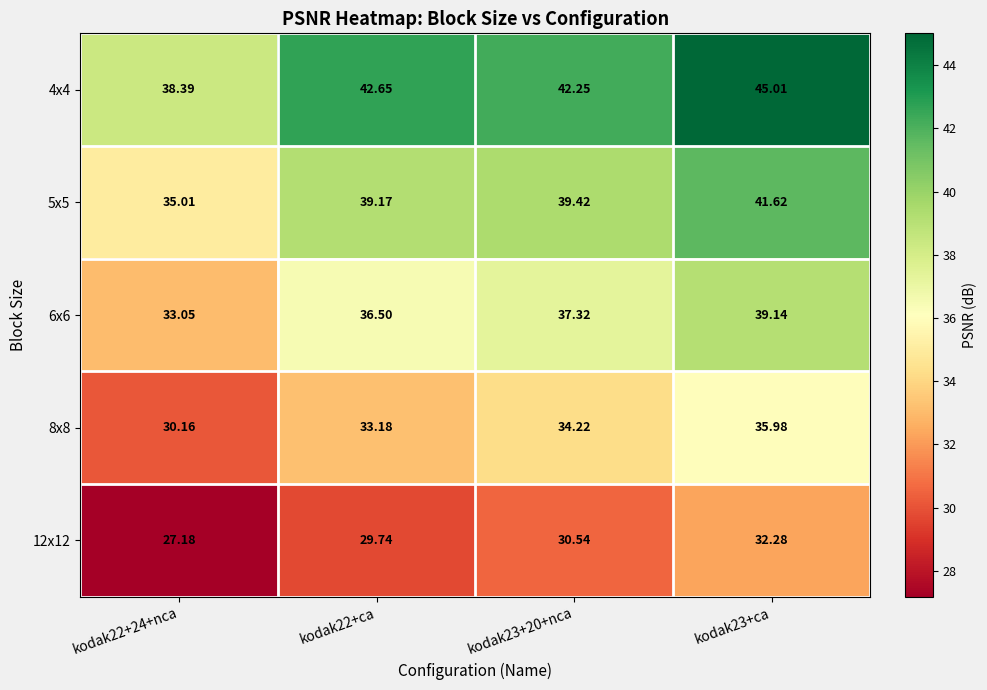

How many data points in 6x6 are above 37?

2